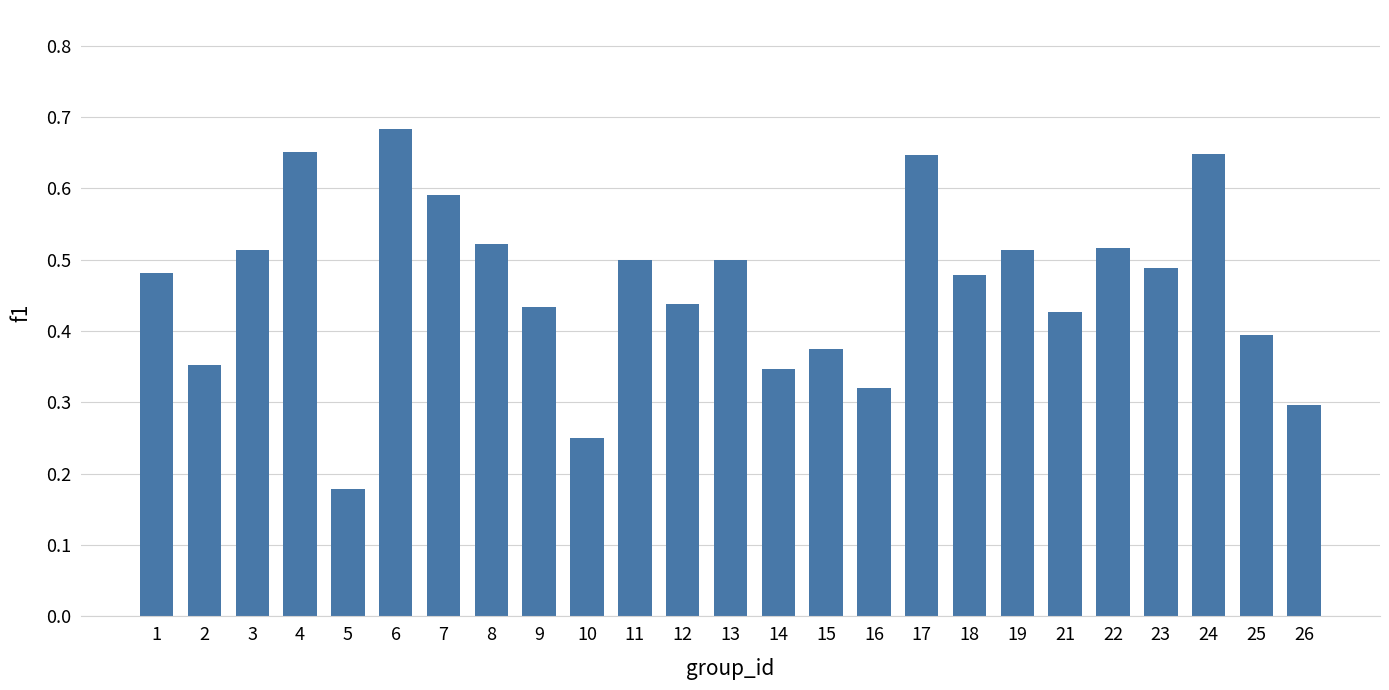

Does the chart contain any negative values?

No